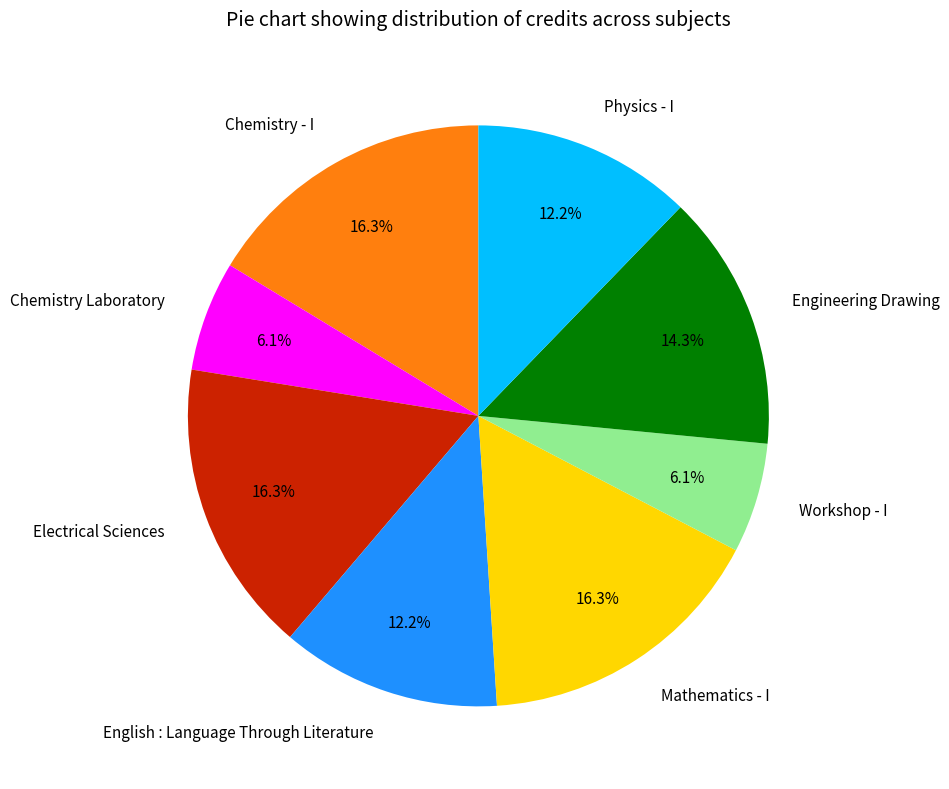

What percentage is the Mathematics - I slice, to the nearest percent?

16%